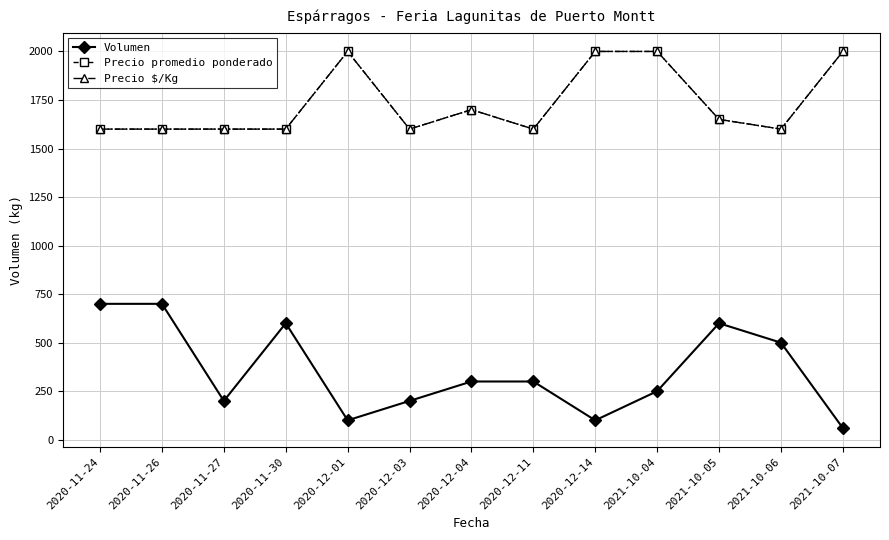

Does the chart have visible grid lines?

Yes